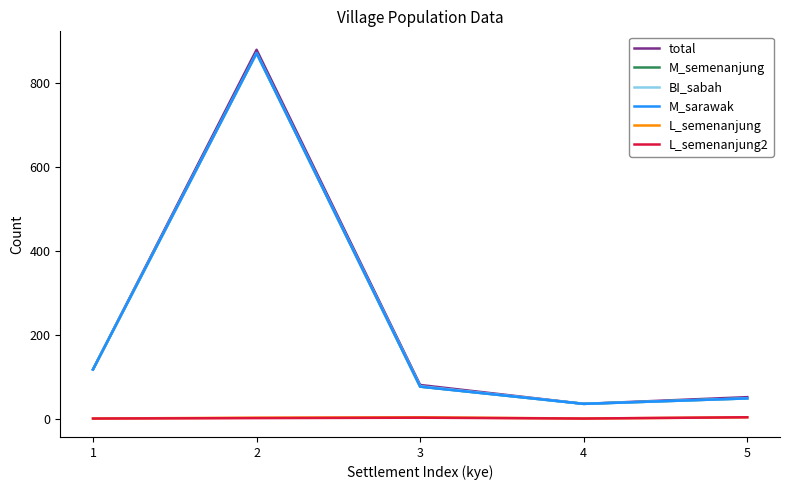

What is the total value across all series at 4?

140